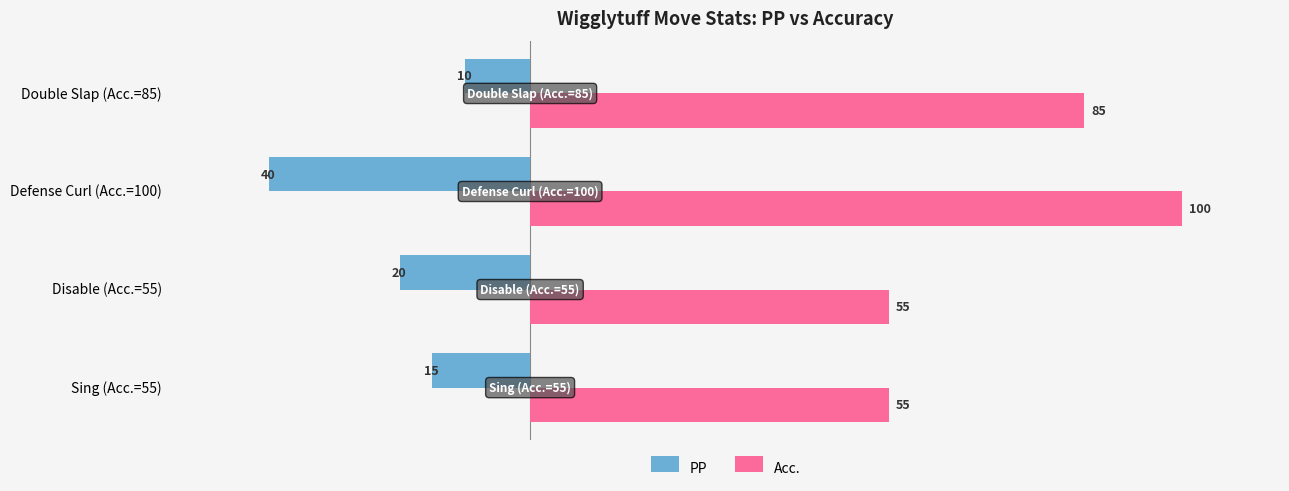

Between Sing (Acc.=55) and Disable (Acc.=55), which series saw the biggest shift?

PP